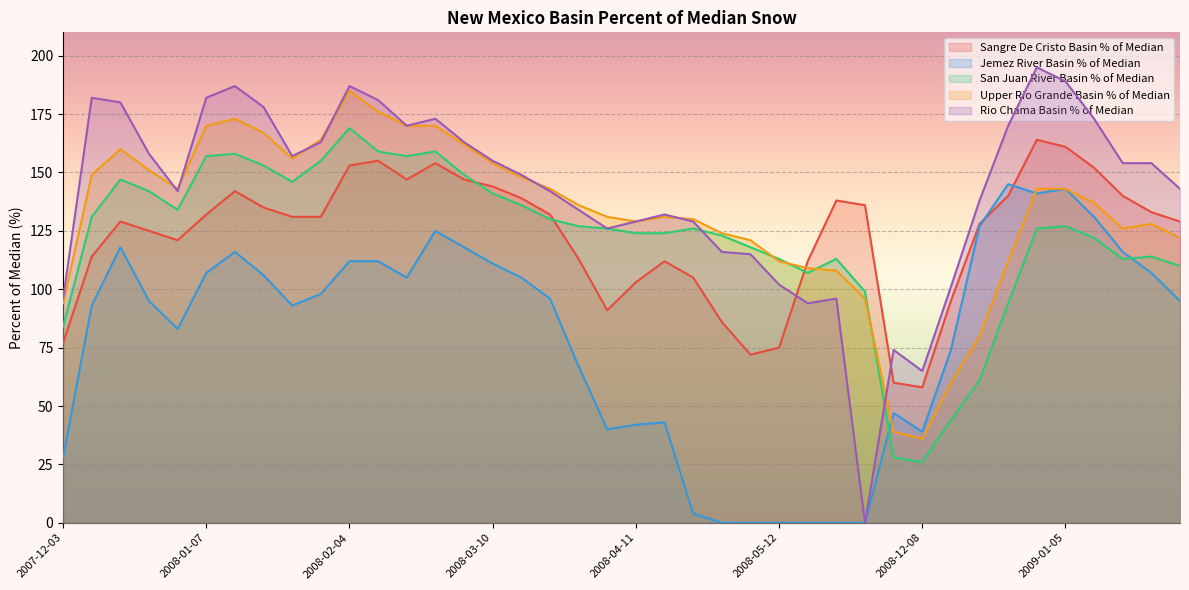

The value of Upper Rio Grande Basin % of Median at 2008-03-31 is 188. True or false?

False